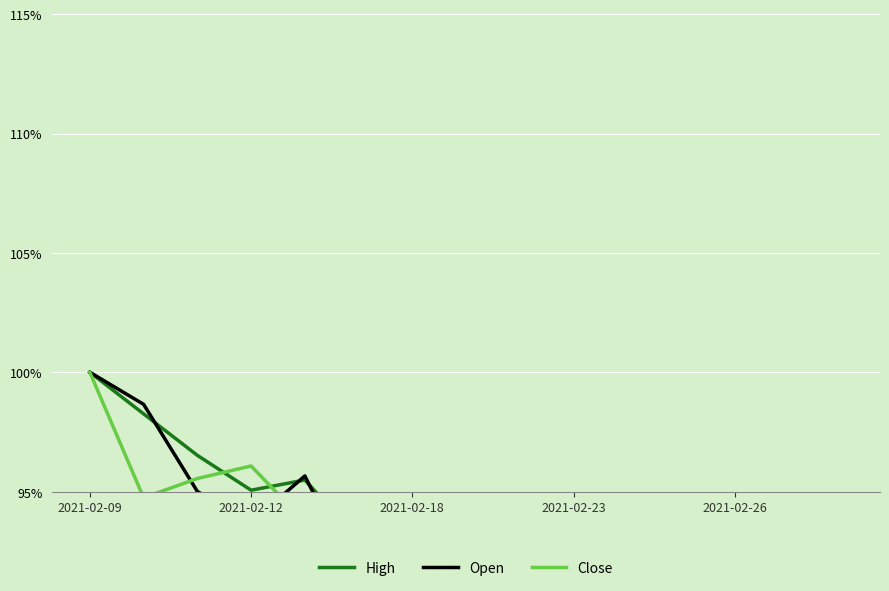

What is the total value across all series at 13?

248.9